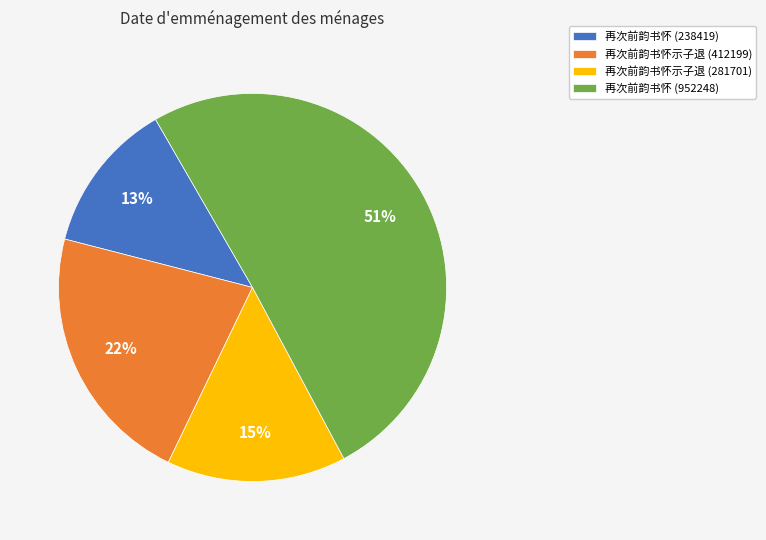

The 再次前韵书怀示子退 (412199) slice represents 35% of the pie. True or false?

False